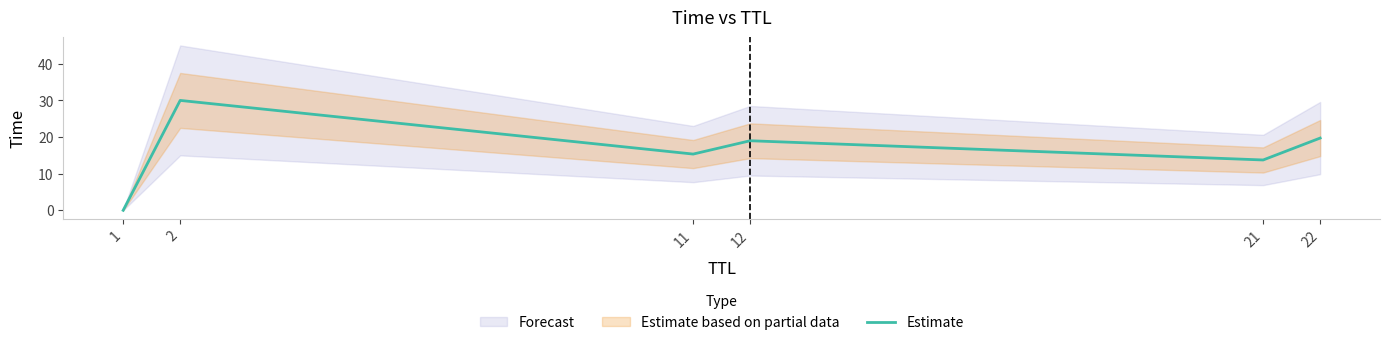

True or false: the data shows 30.0 at 2.

True